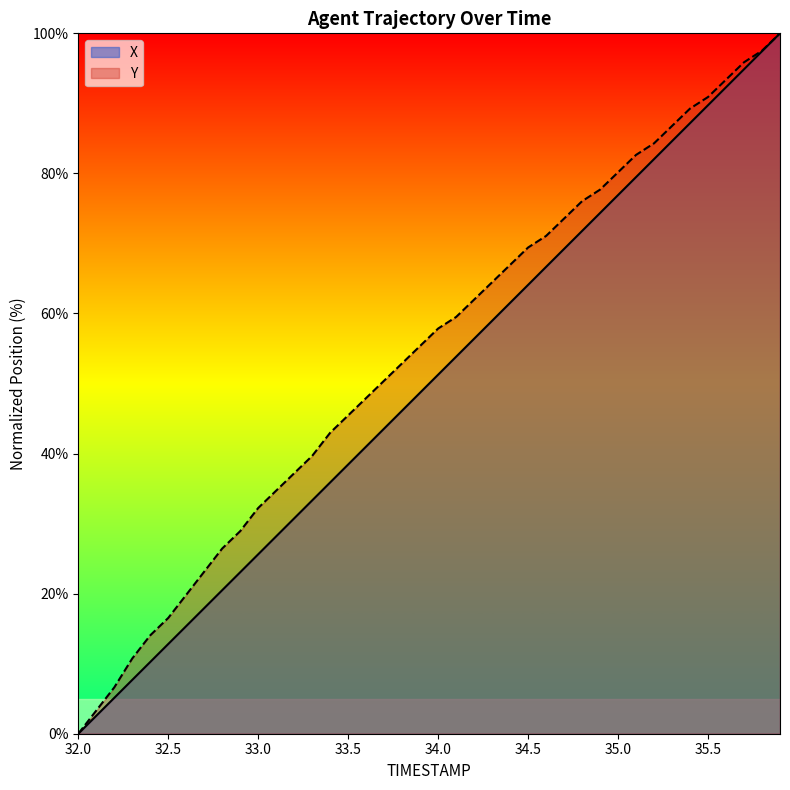

What is the highest value of the Y series?

100.0